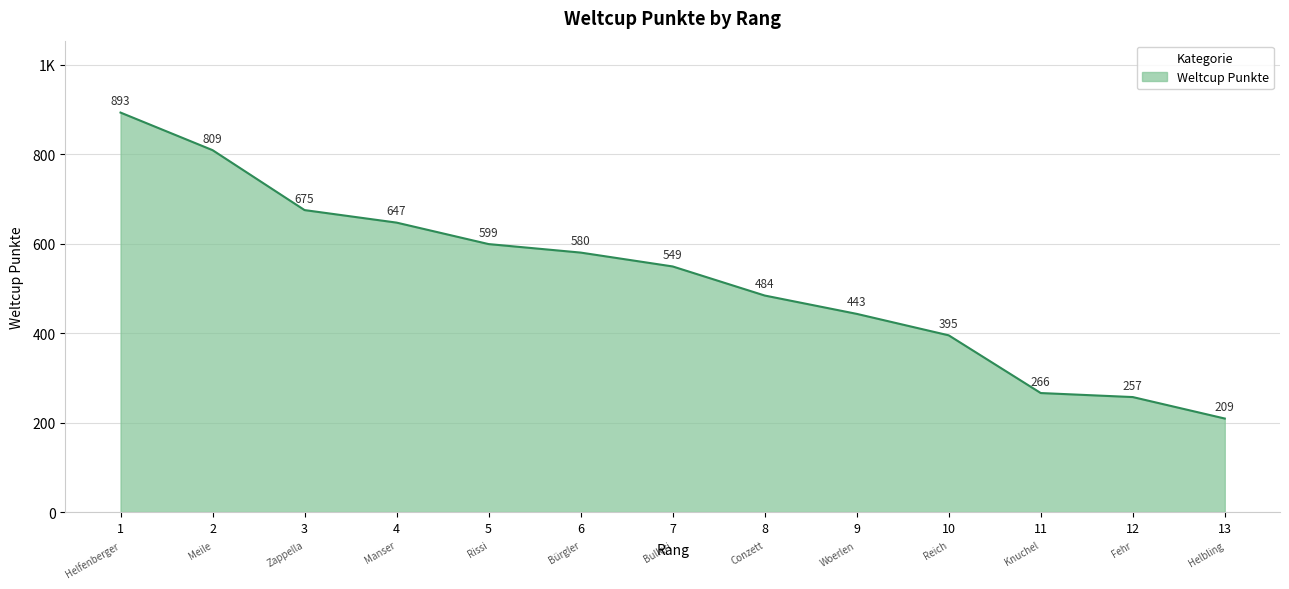

Rank the categories by value from lowest to highest.

13, 12, 11, 10, 9, 8, 7, 6, 5, 4, 3, 2, 1